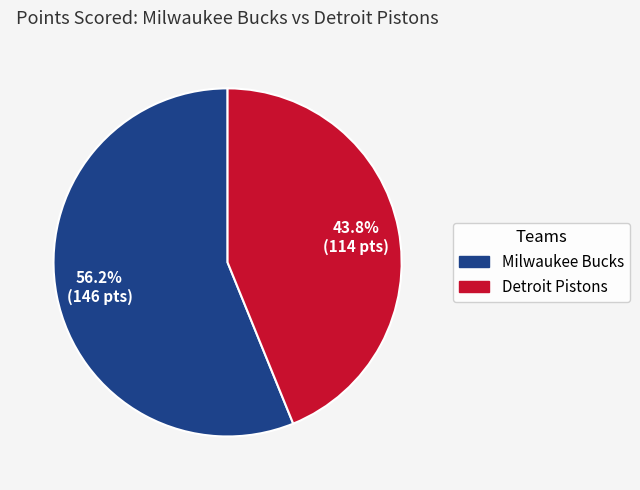

Rank the categories by value from lowest to highest.

Detroit Pistons, Milwaukee Bucks